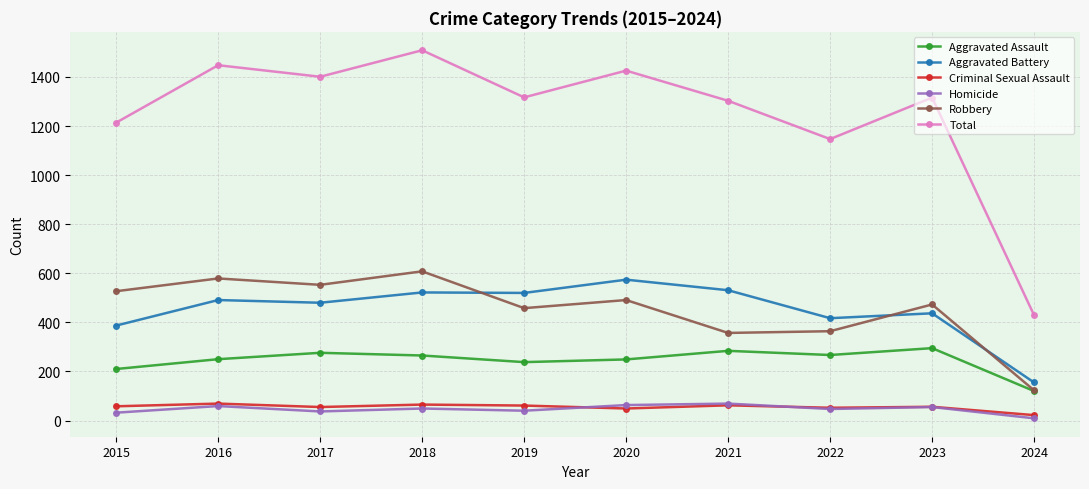

At which category does Total reach its first local peak?

2016